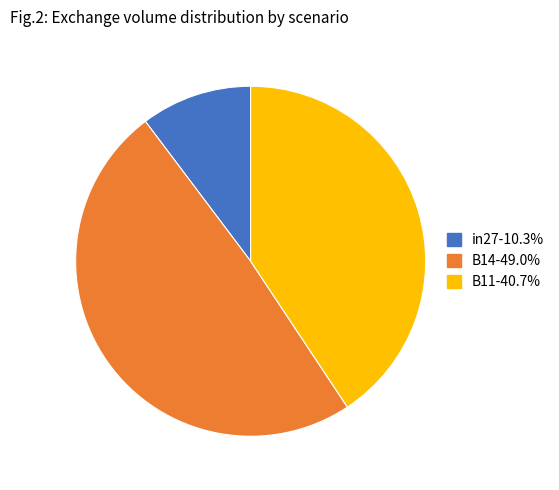

Between in27 and B14, which is larger?

B14